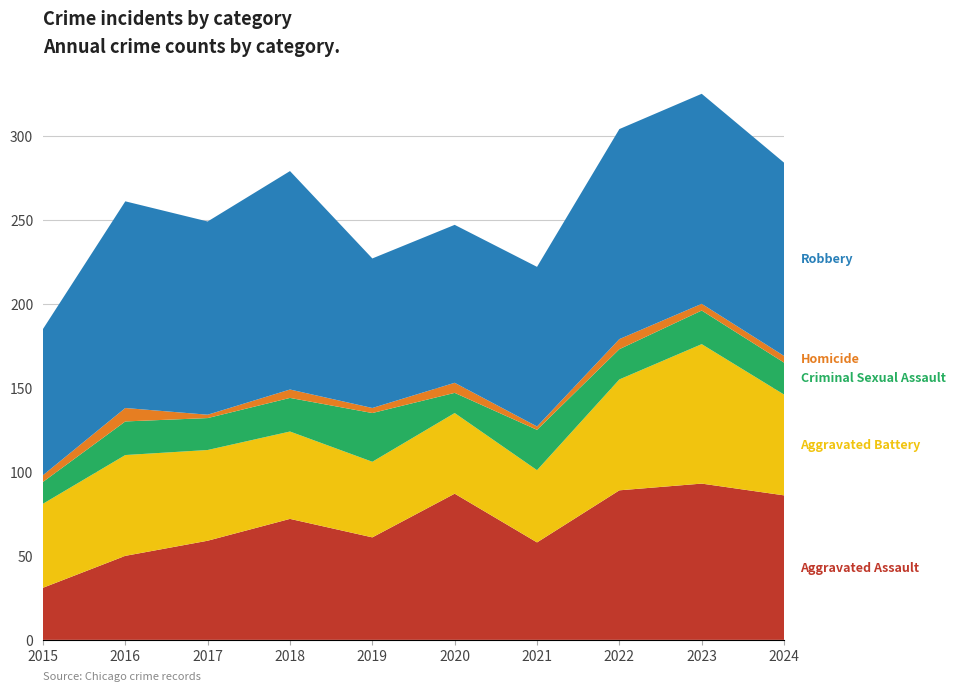

Reading left to right, transcribe all the data shown in this chart.

Aggravated Assault: 31	50	59	72	61	87	58	89	93	86
Aggravated Battery: 50	60	54	52	45	48	43	66	83	60
Criminal Sexual Assault: 13	20	19	20	29	12	24	18	20	19
Homicide: 4	8	2	5	3	6	2	6	4	4
Robbery: 87	123	115	130	89	94	95	125	125	115